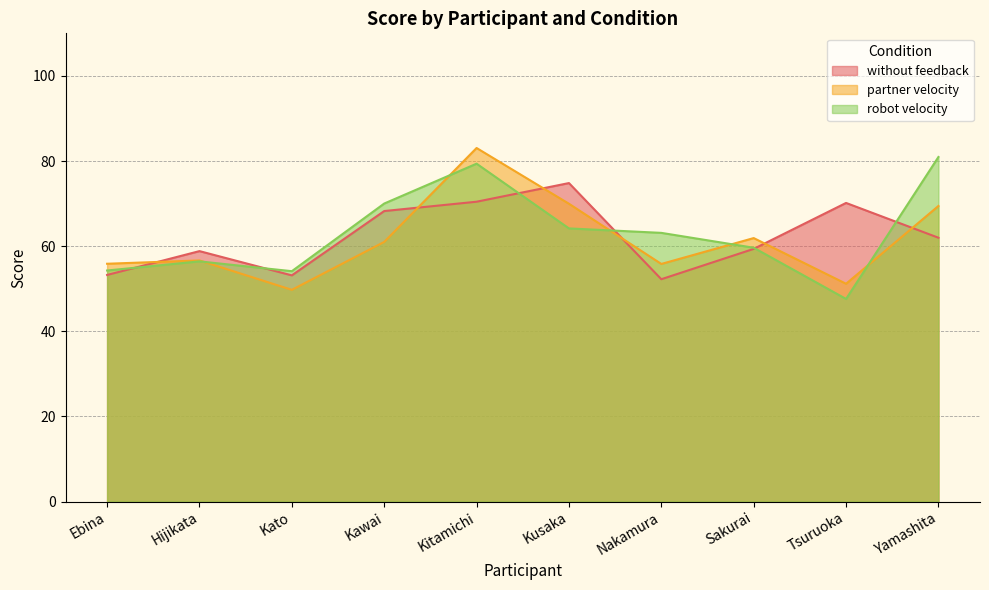

True or false: robot velocity has a value of 44.3 at Kusaka.

False